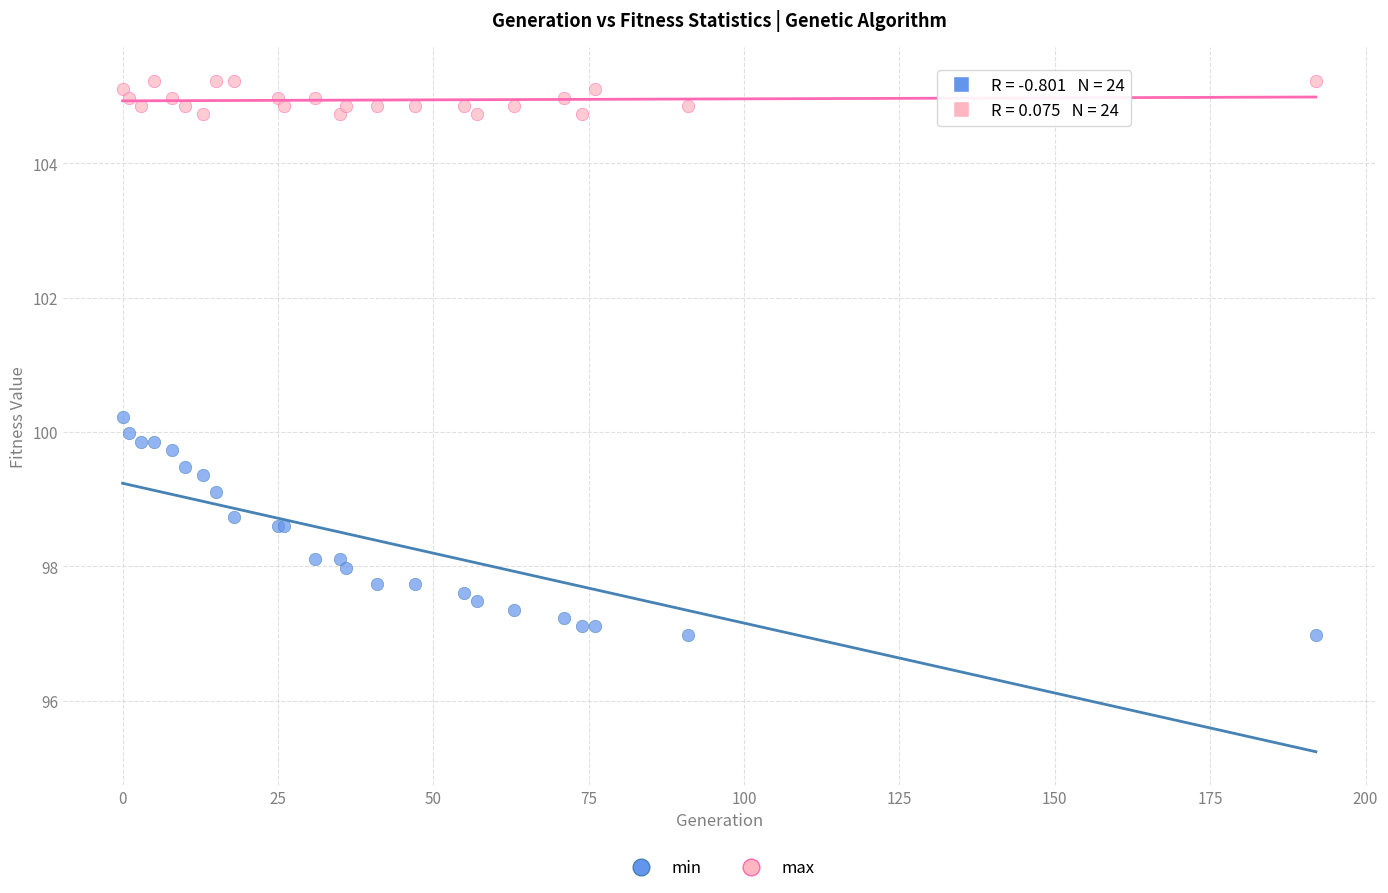

What are all the series names shown in the legend?

min, max